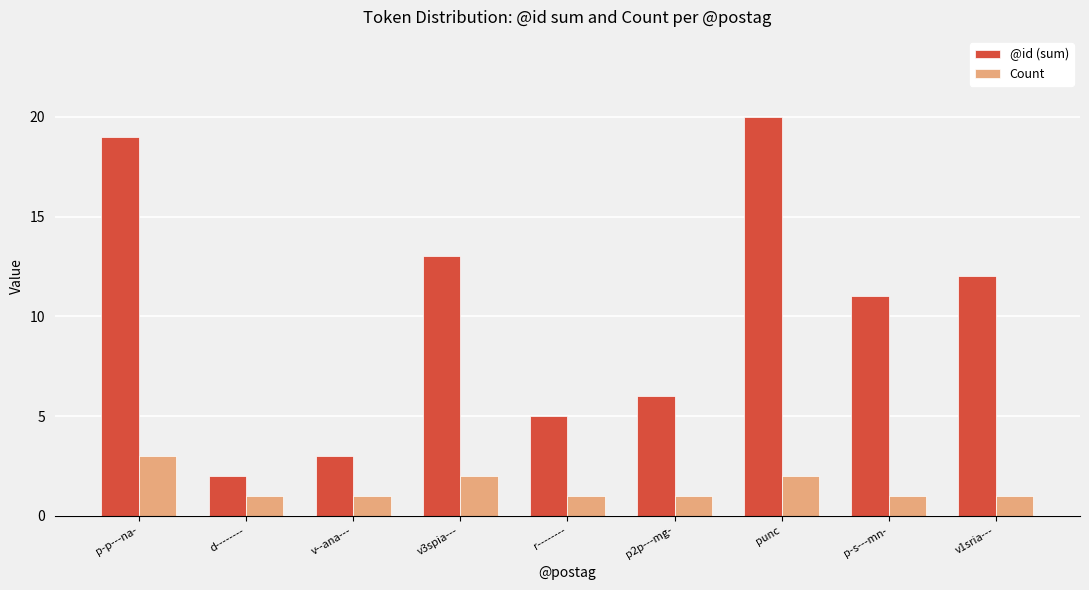

The @id (sum) series shows 20 at punc. True or false?

True